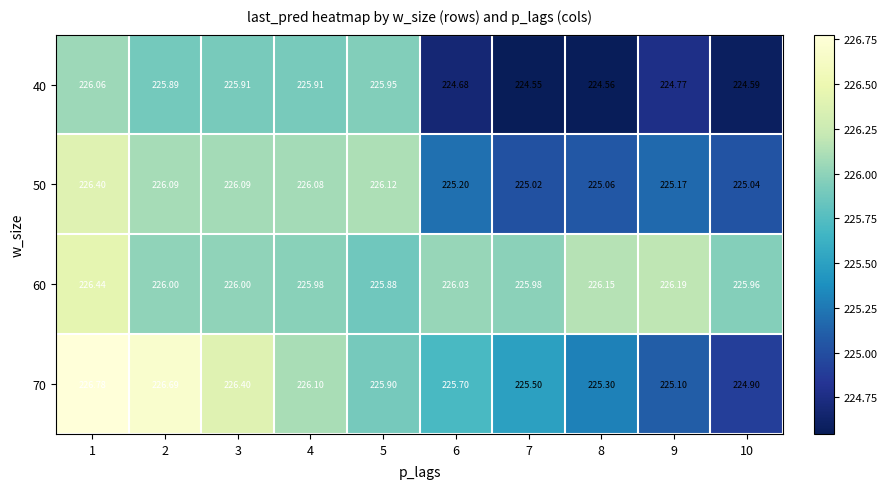

Is the value of 60 at 2 greater than the value of 40 at 7?

Yes